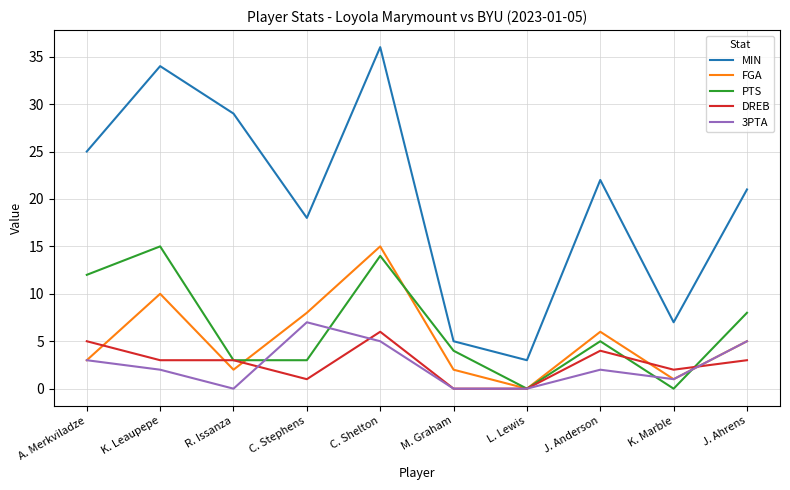

What is the difference between the second highest and minimum values in the MIN series?

31